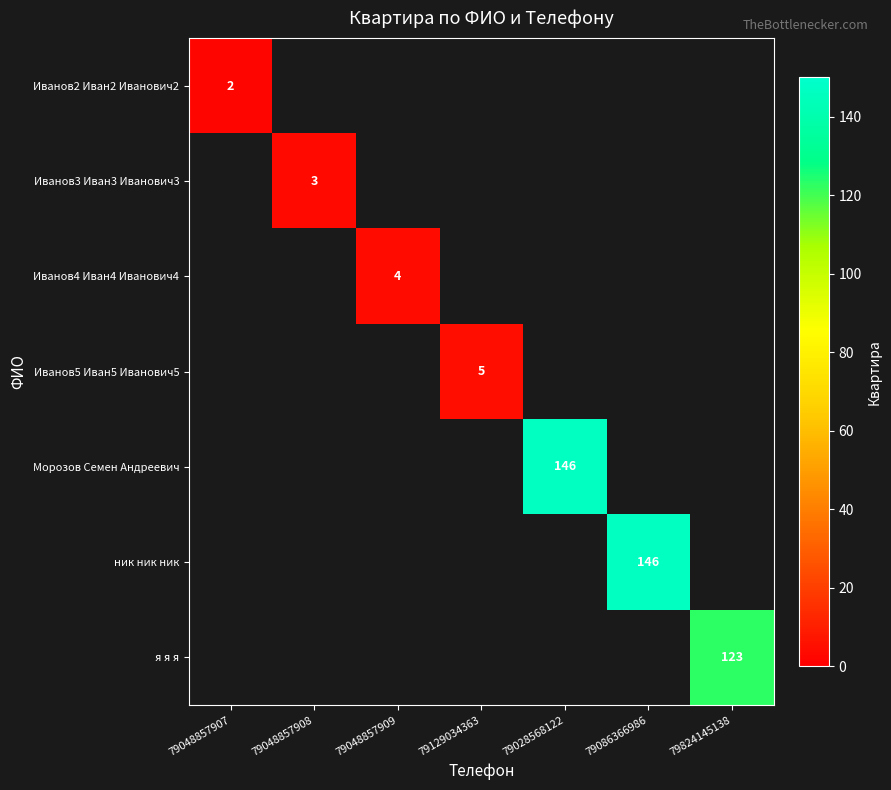

What is the greatest value displayed?

146.0